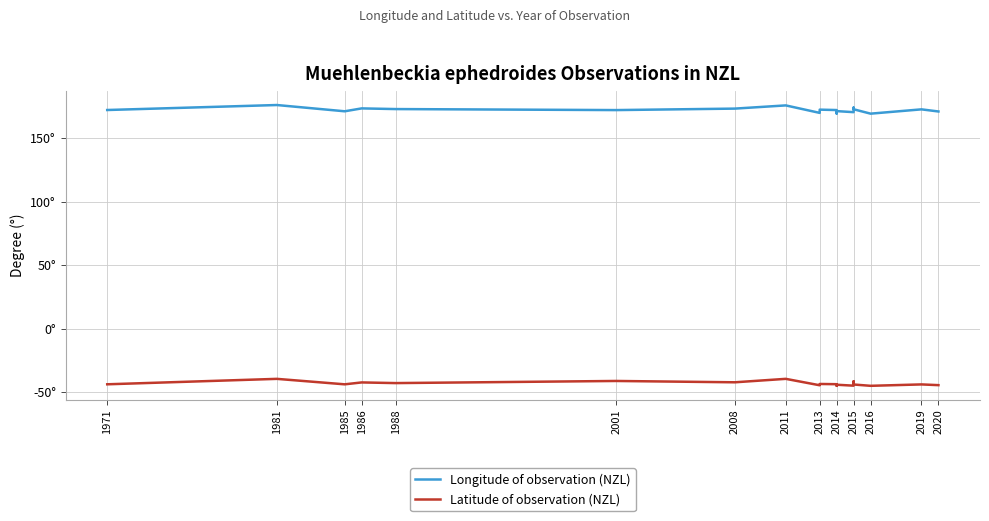

Which series has the largest total across all categories?

Longitude of observation (NZL)